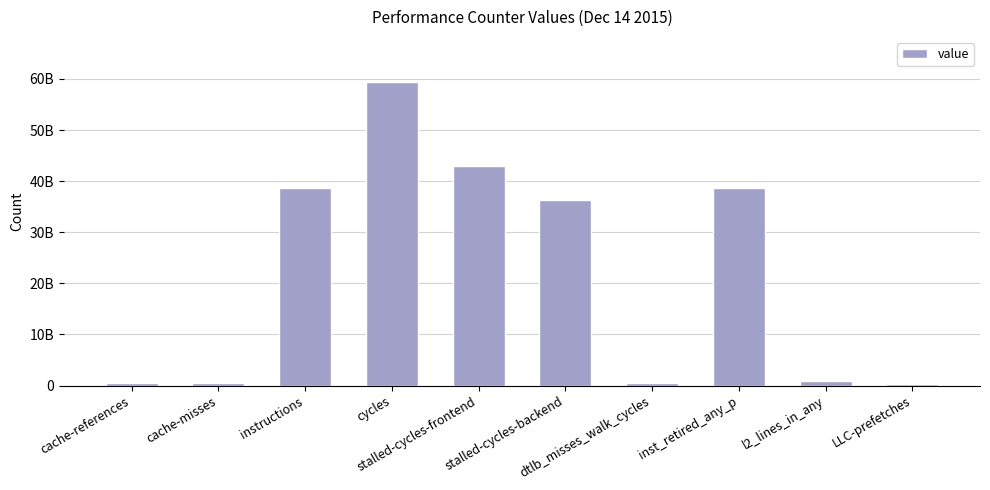

At which label does the data first exceed 36270321586?

instructions